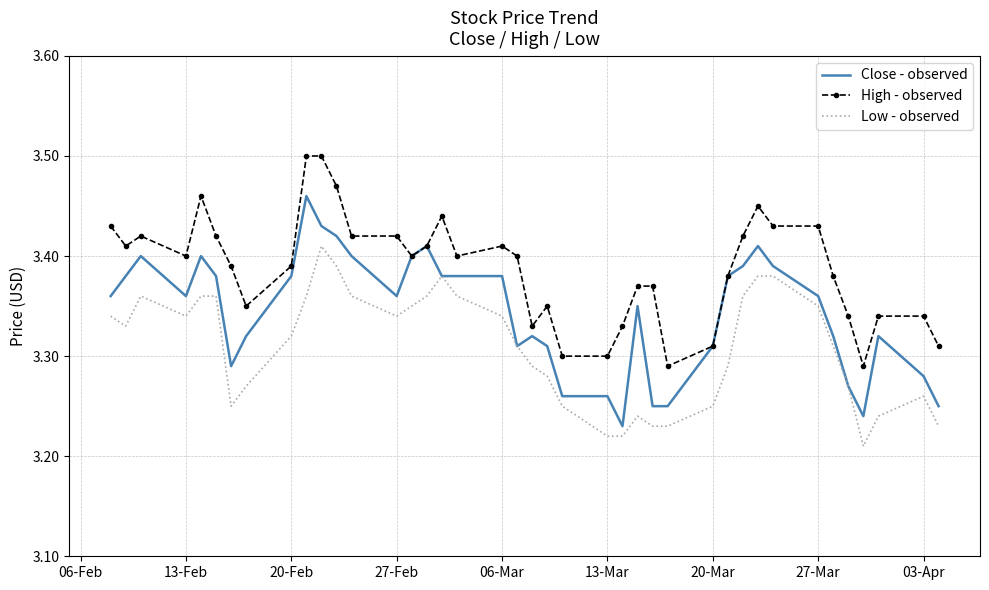

List the series in order of their peak value, highest first.

High - observed, Close - observed, Low - observed